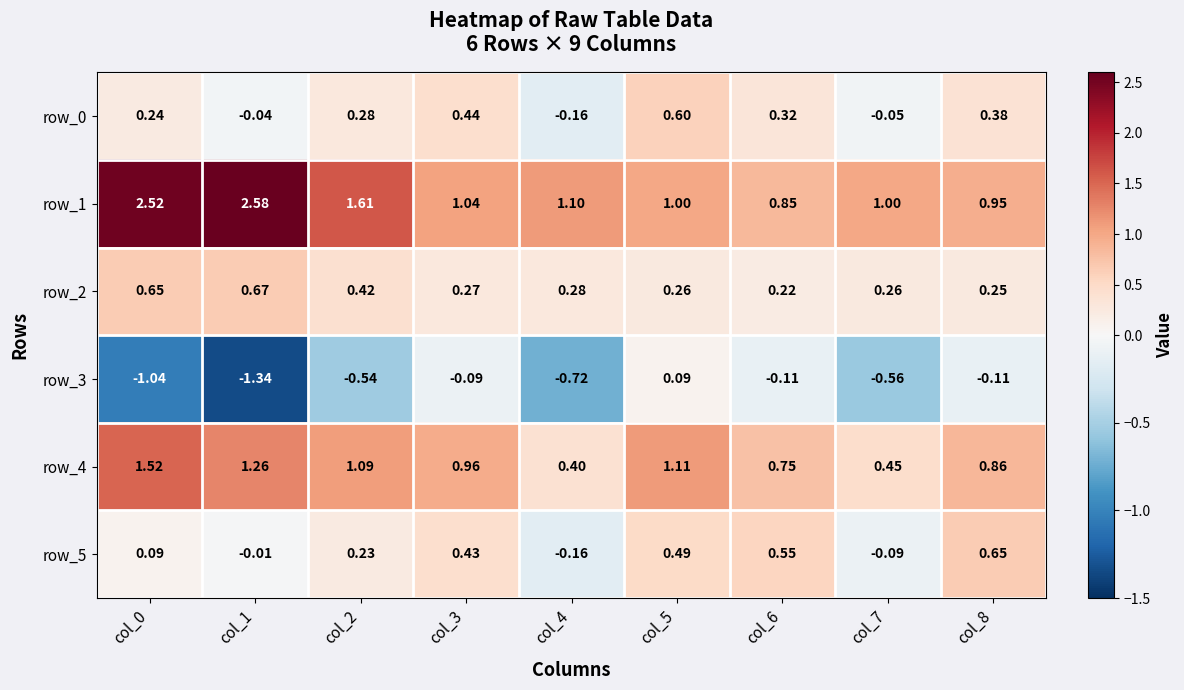

Is the value of row_4 at col_0 greater than the value of row_0 at col_7?

Yes